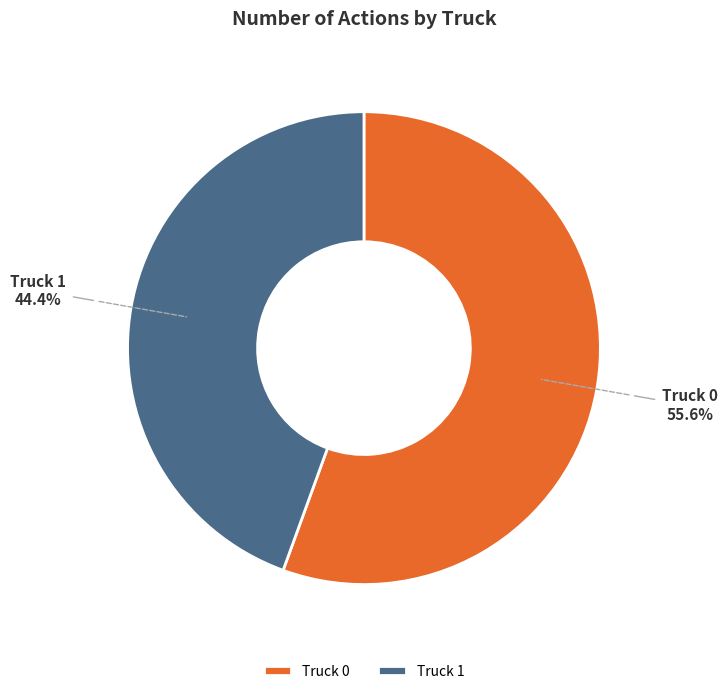

Between Truck 0 and Truck 1, which is larger?

Truck 0